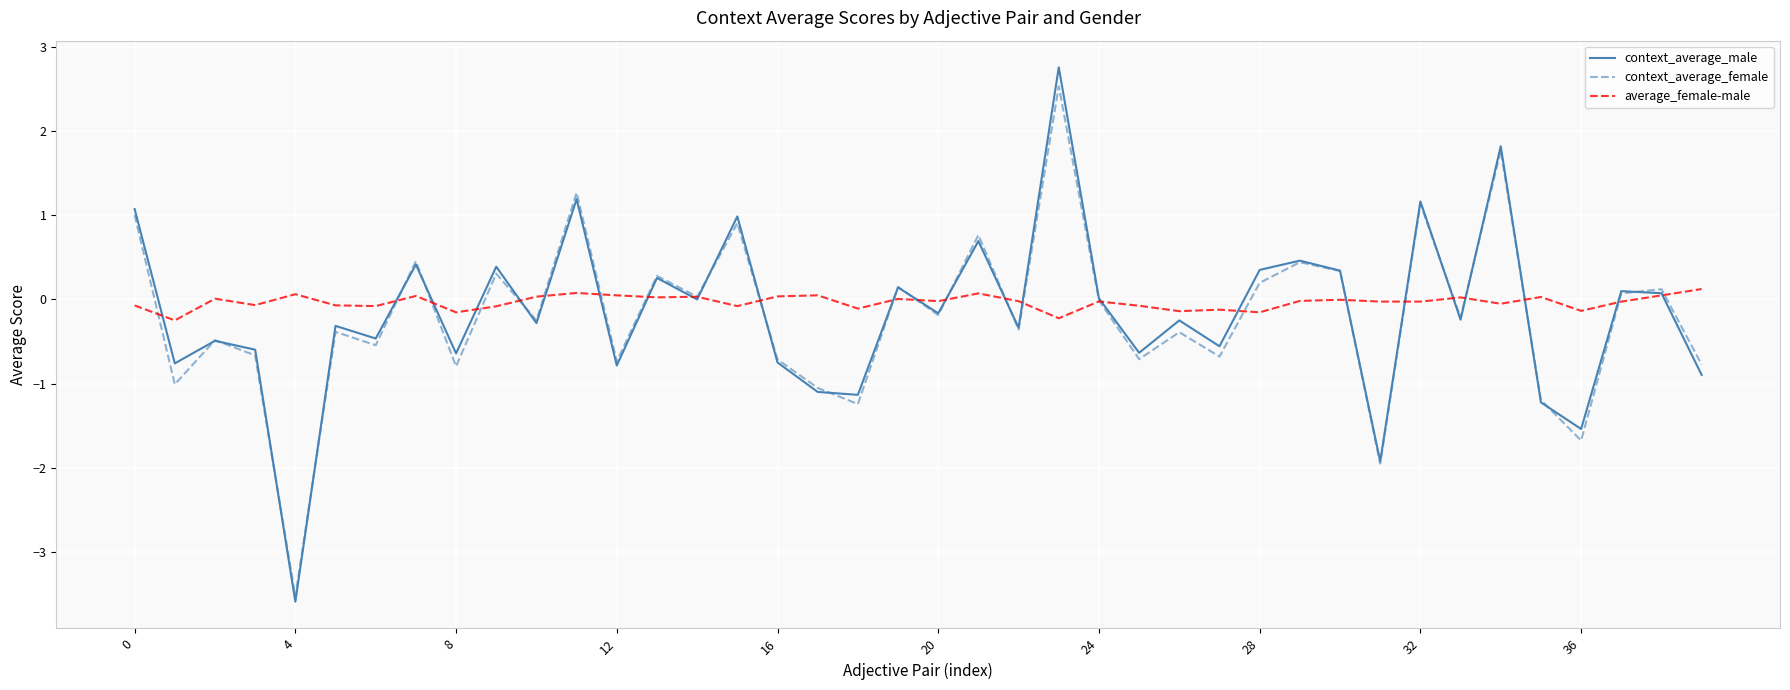

Which series has the widest spread of values?

context_average_male